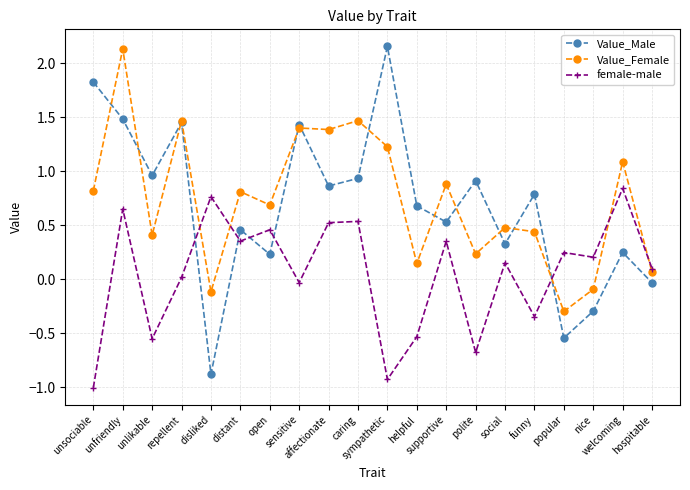

What is the label of the 11th point from the left?

sympathetic